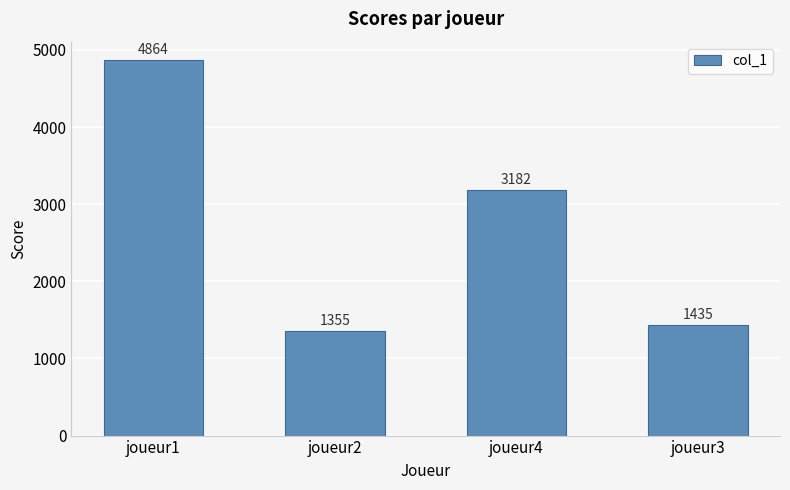

What is the difference between the values at joueur1 and joueur3?

3429